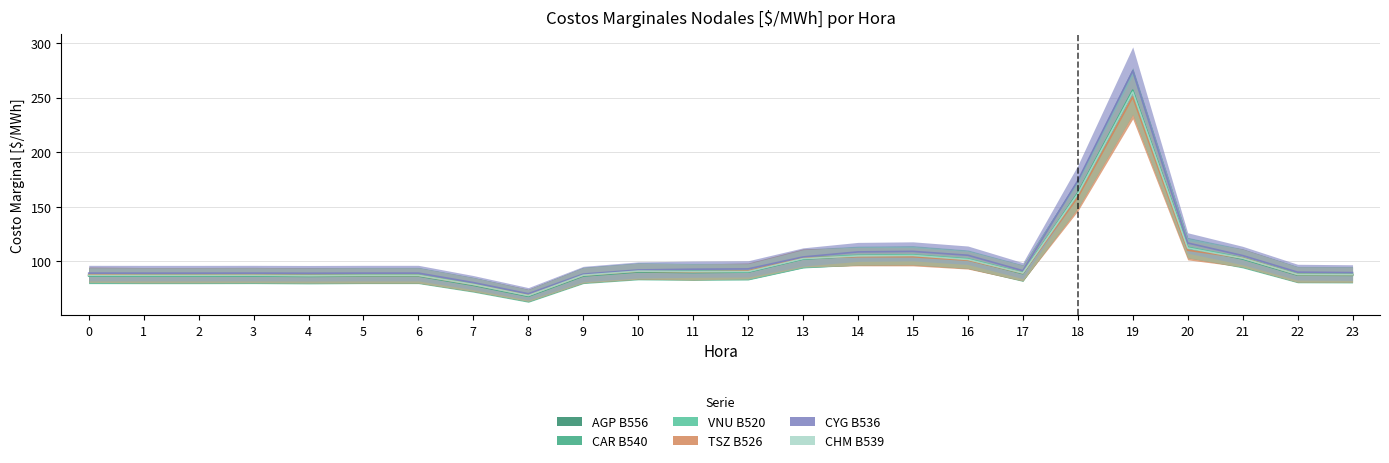

At which category is the sum across all series the highest?

19